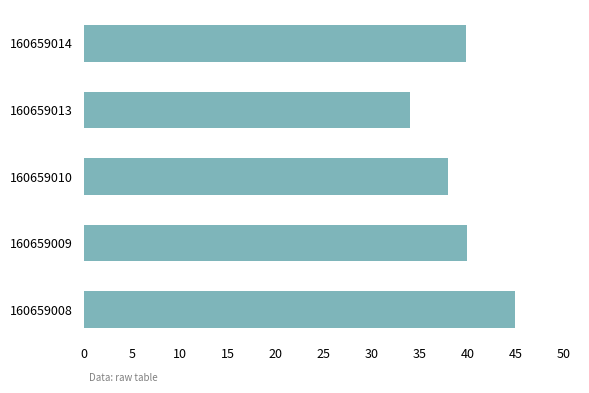

Which has a higher value, 160659014 or 160659010?

160659014